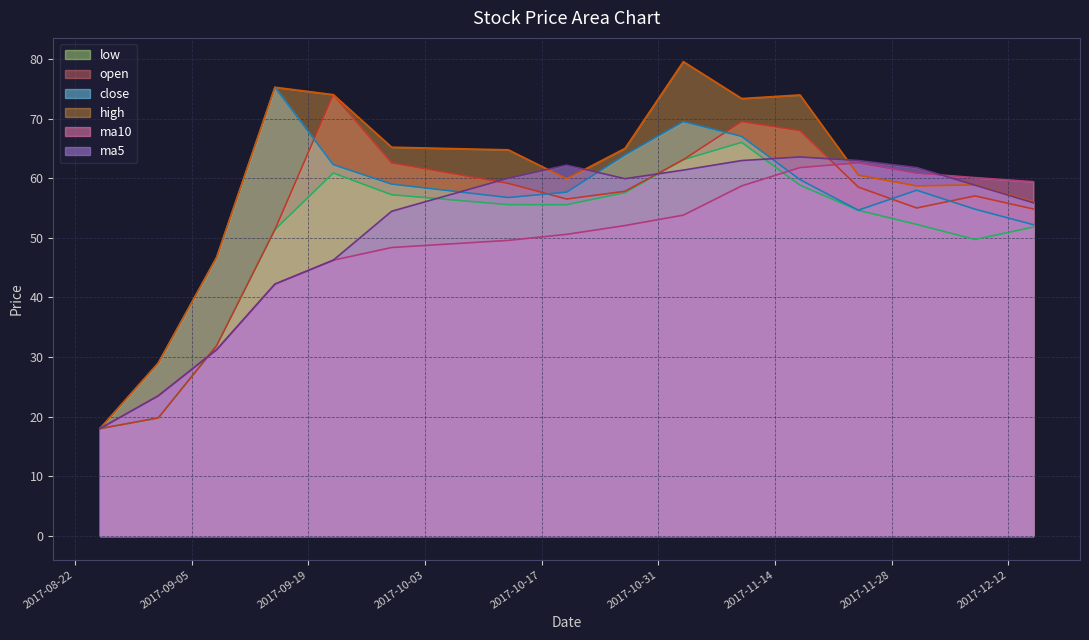

Where does the open series first go above 57?

2017-09-22